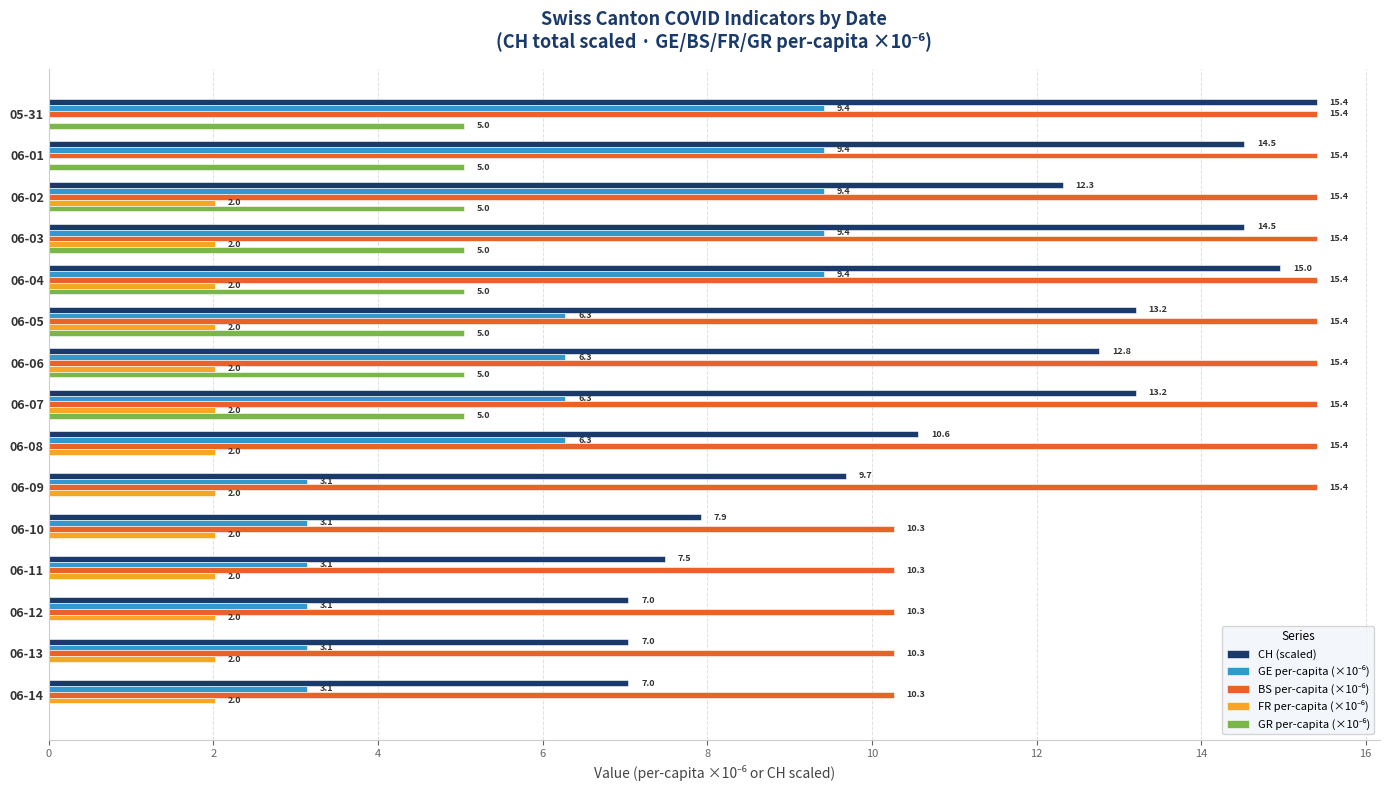

What is the maximum value shown in the chart?

15.4